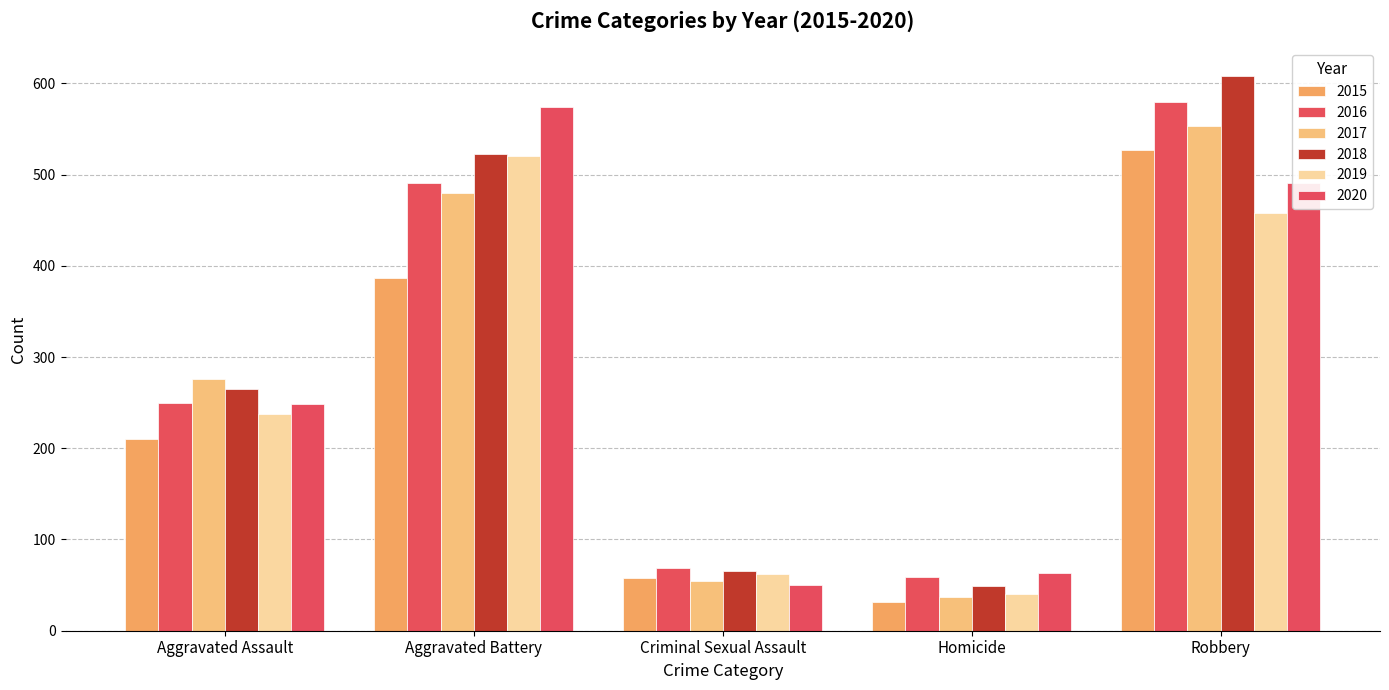

At which category is the sum across all series the highest?

Robbery